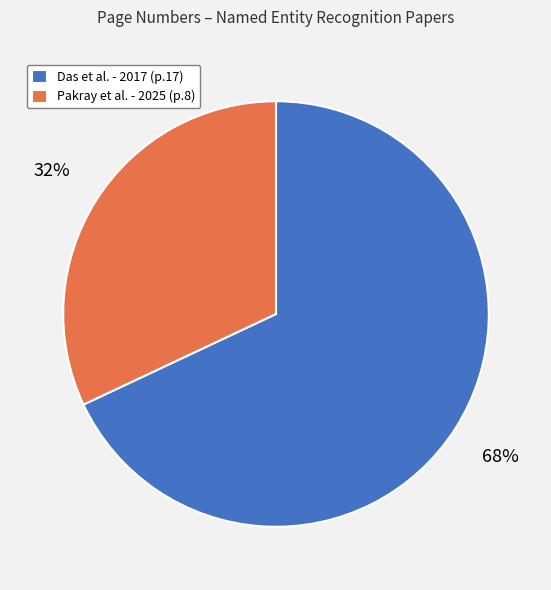

Count the number of slices in the pie.

2